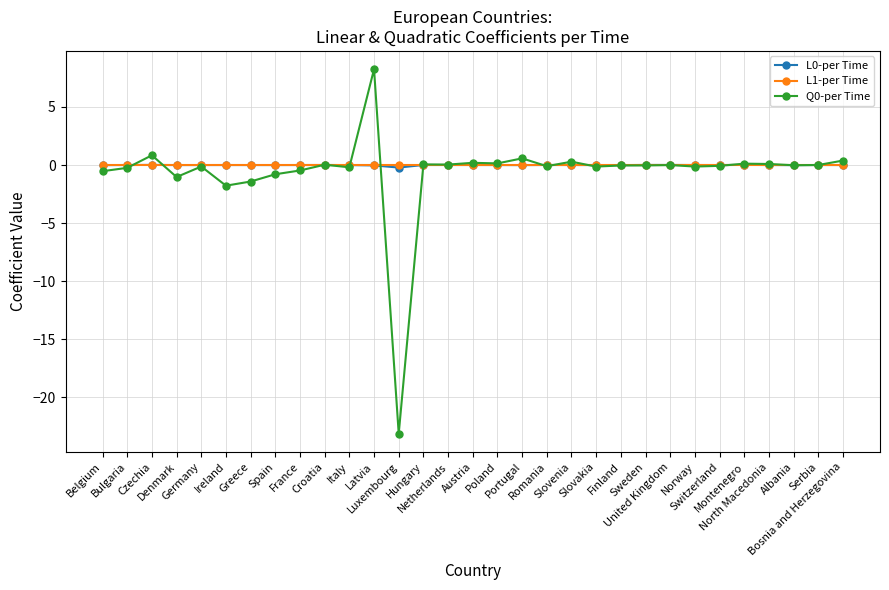

What is the lowest value of the Q0-per Time series?

-23.1